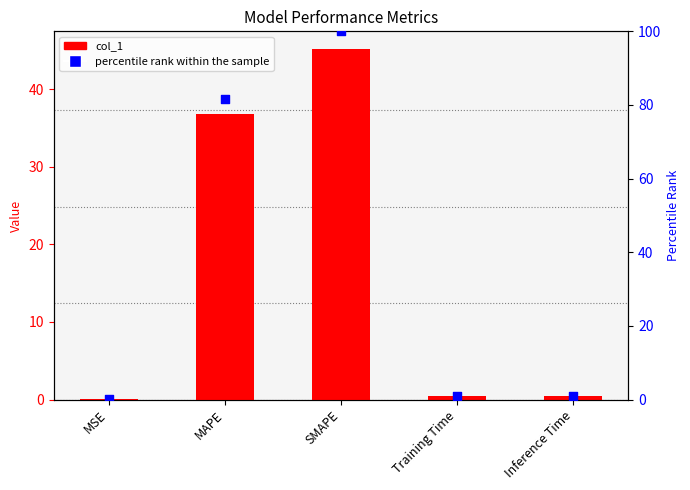

Which series has the largest total across all categories?

percentile rank within the sample